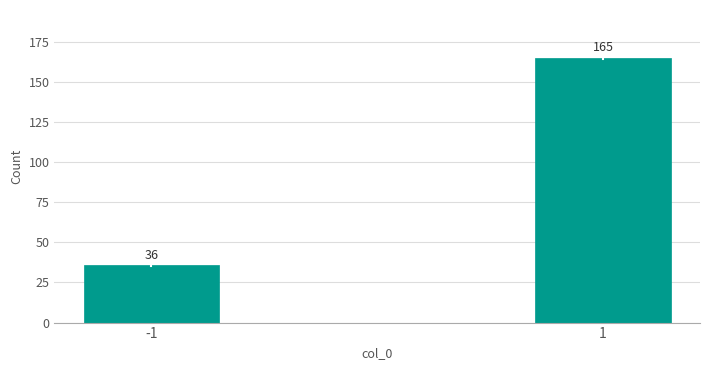

Reading left to right, what are all the values shown in this chart?

-1=36	1=165